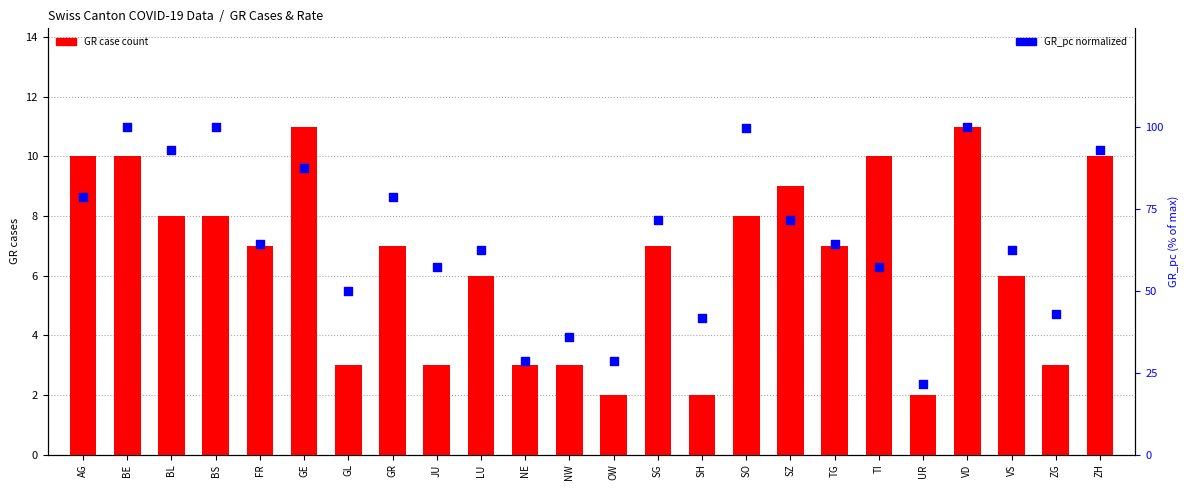

What is the total value across all series at BS?

108.0